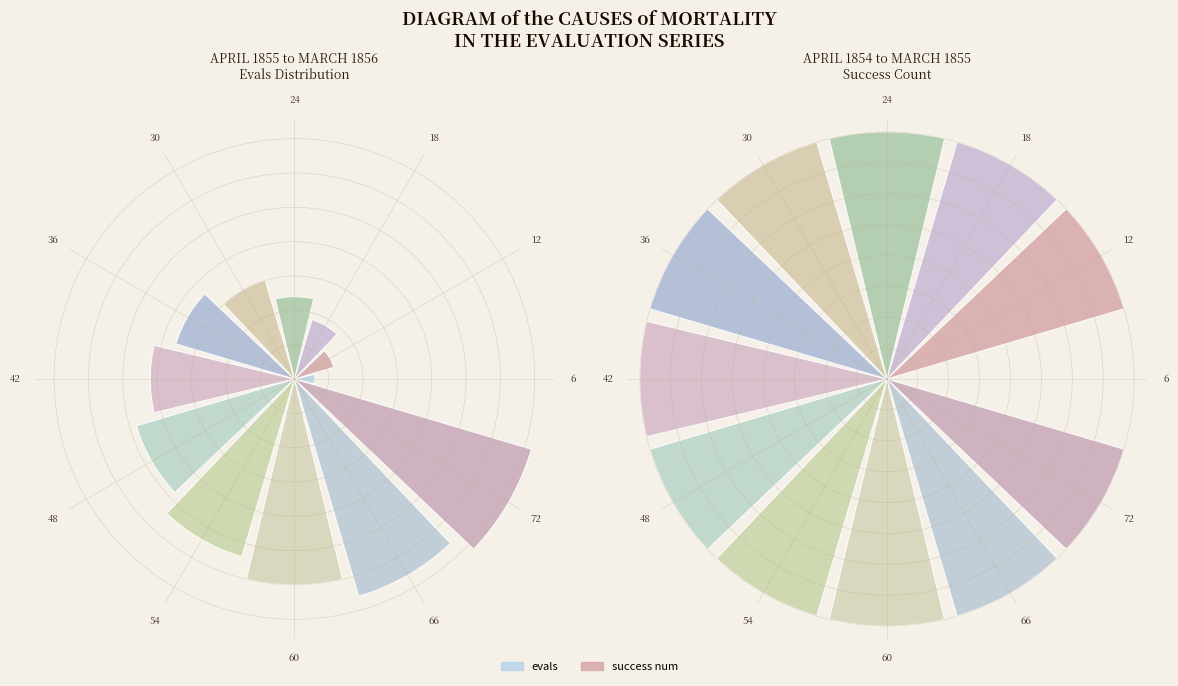

Is there a majority slice in this chart?

No